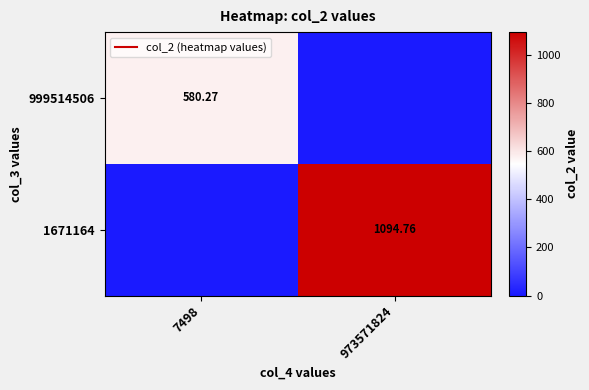

What is the sum of all 999514506 values?

580.3